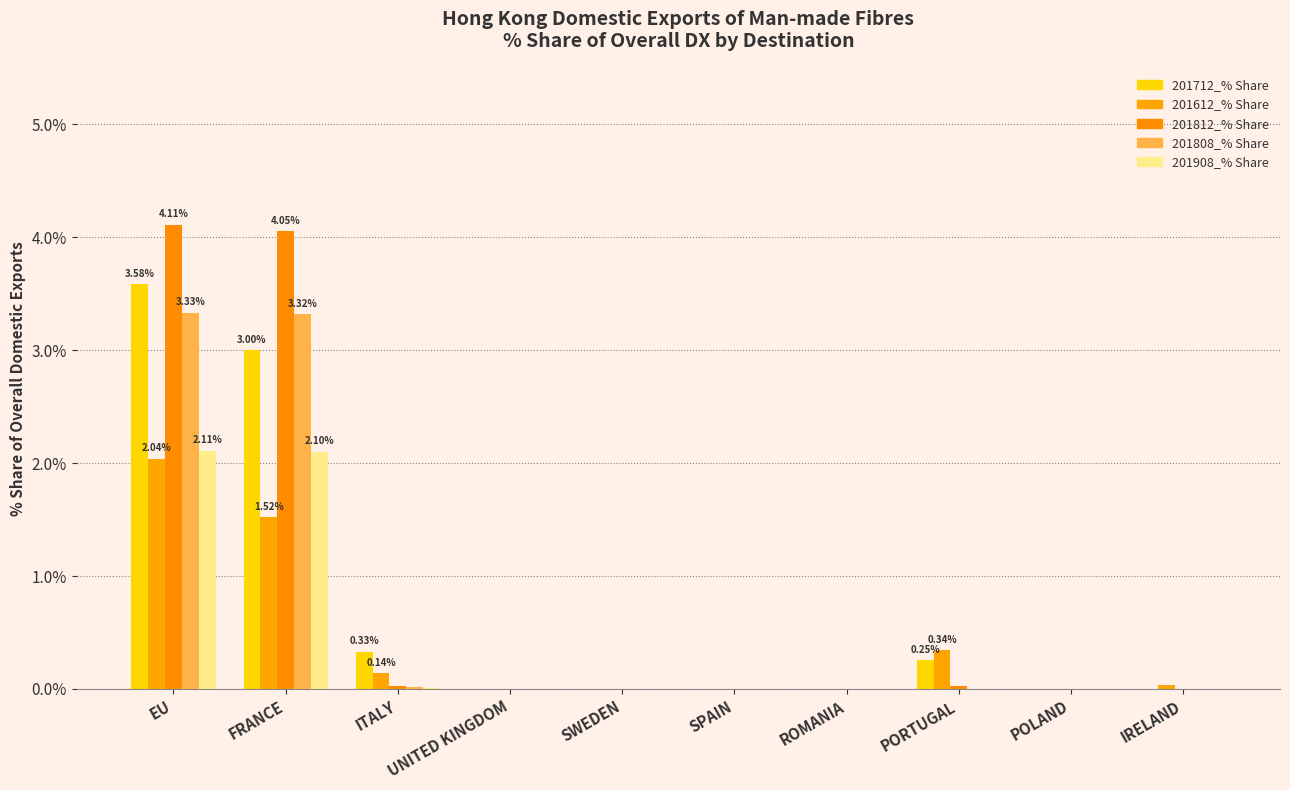

Is it true that 201712_% Share equals 5.9 at EU?

False